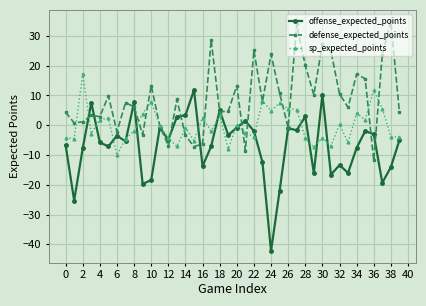

True or false: defense_expected_points and sp_expected_points intersect in this chart.

True